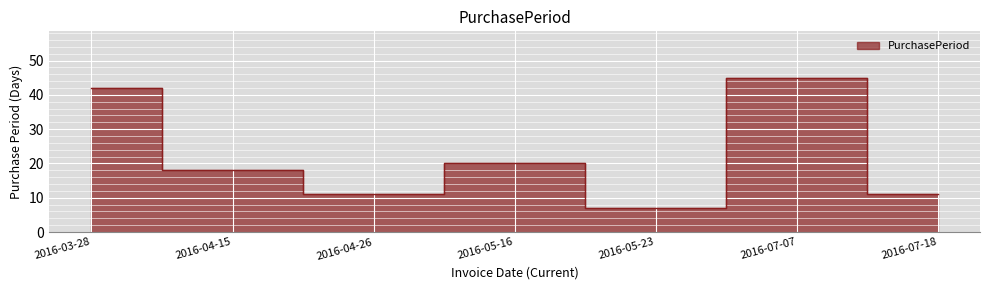

True or false: the data has more than 2 interior local peaks.

False